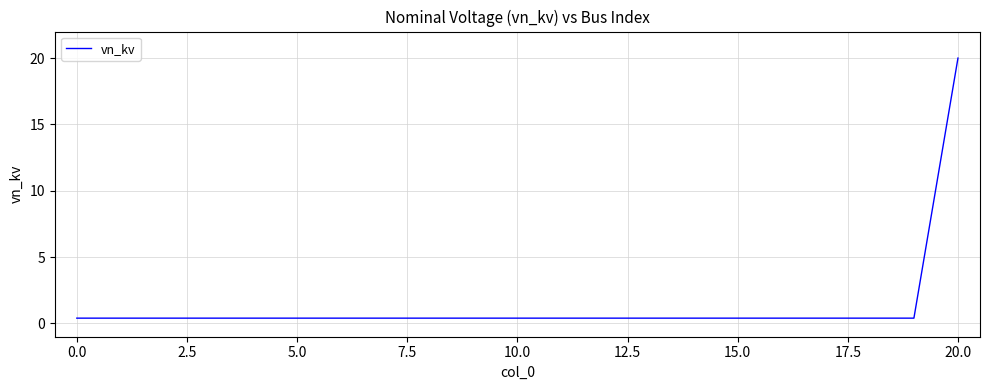

What is the maximum value shown in the chart?

20.0